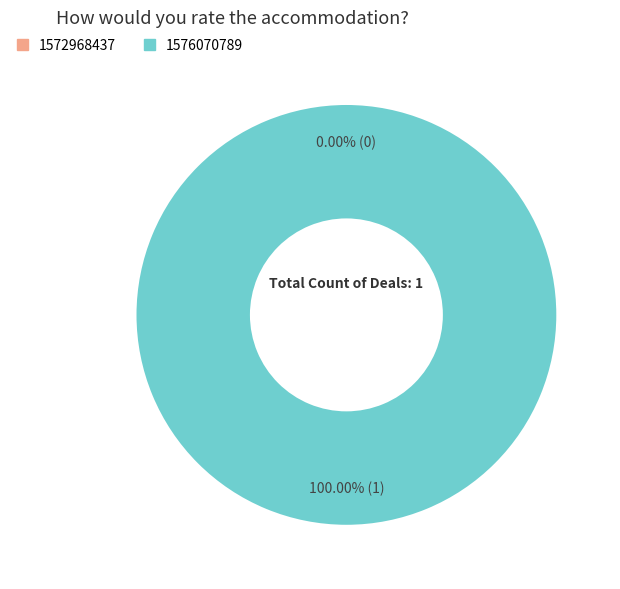

Rank the categories by value from lowest to highest.

1572968437, 1576070789